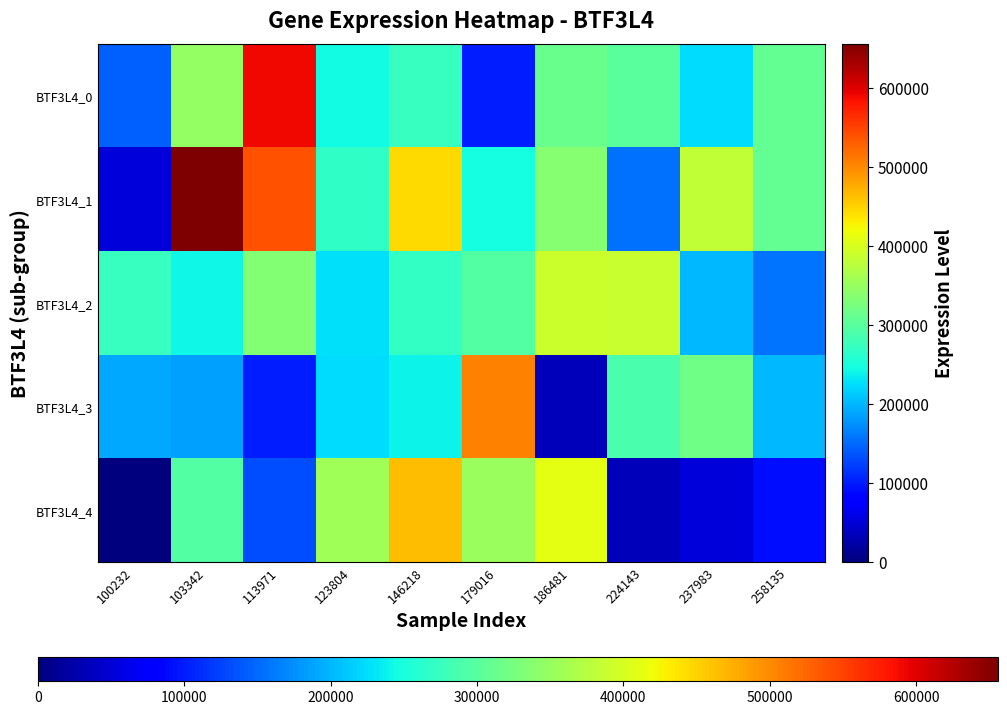

Reading left to right, extract all data points from this chart.

BTF3L4_0: 100232=144141	103342=347028	113971=591194	123804=245056	146218=272627	179016=101152	186481=312904	224143=300520	237983=223974	258135=309640
BTF3L4_1: 100232=52356	103342=655720	113971=539422	123804=267619	146218=444471	179016=247437	186481=335928	224143=154203	237983=382558	258135=308456
BTF3L4_2: 100232=273858	103342=241153	113971=335059	123804=227197	146218=269219	179016=297011	186481=391880	224143=386794	237983=199992	258135=157351
BTF3L4_3: 100232=190543	103342=186465	113971=102091	123804=223228	146218=239563	179016=505960	186481=33345	224143=288352	237983=318312	258135=199814
BTF3L4_4: 100232=0	103342=296435	113971=132907	123804=357686	146218=464863	179016=351354	186481=410333	224143=34921	237983=51517	258135=92166